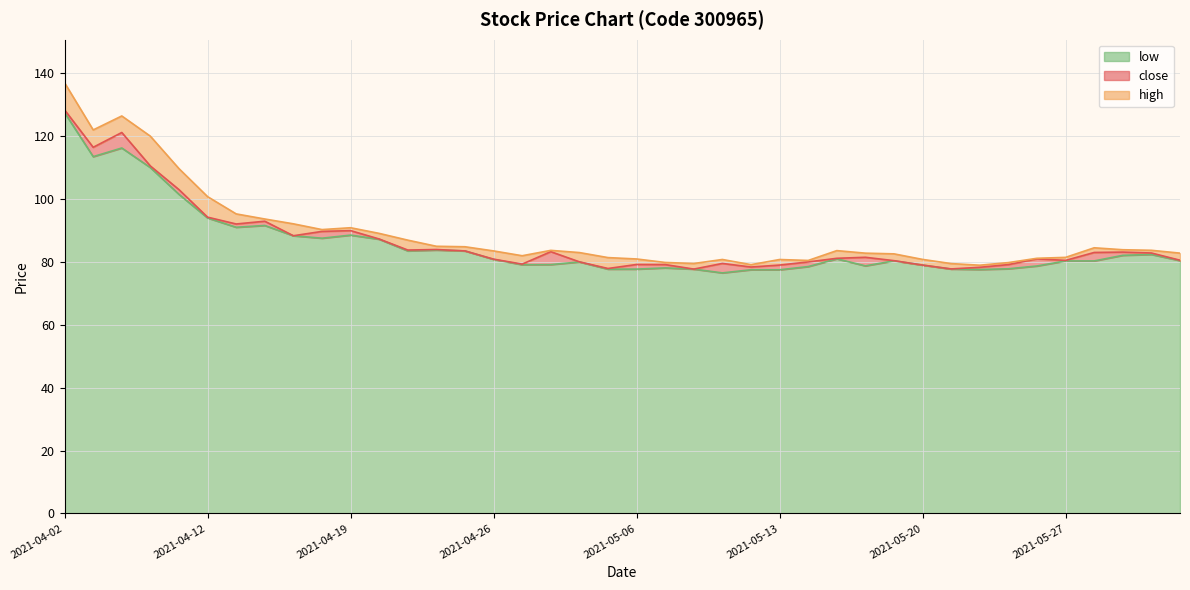

What is the sum of all high values?

3564.3